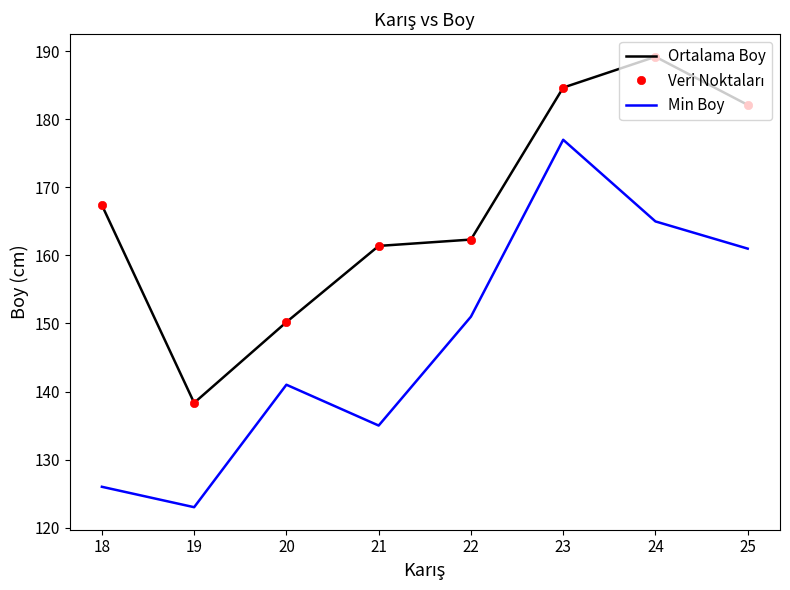

Is it true that Veri Noktaları equals 222.0 at 20?

False